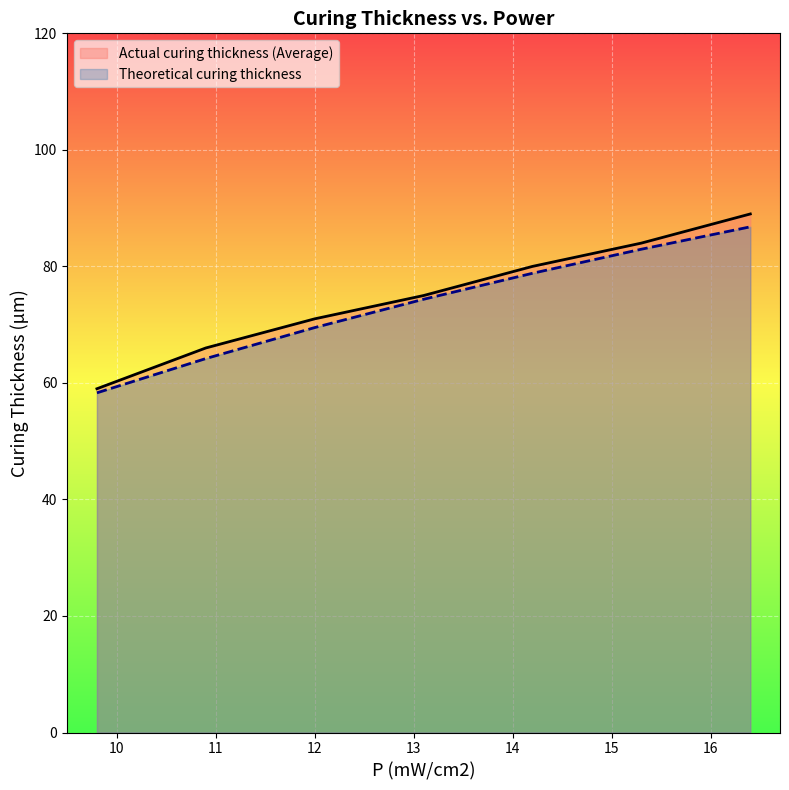

Which series has the widest spread of values?

Actual curing thickness (Average)